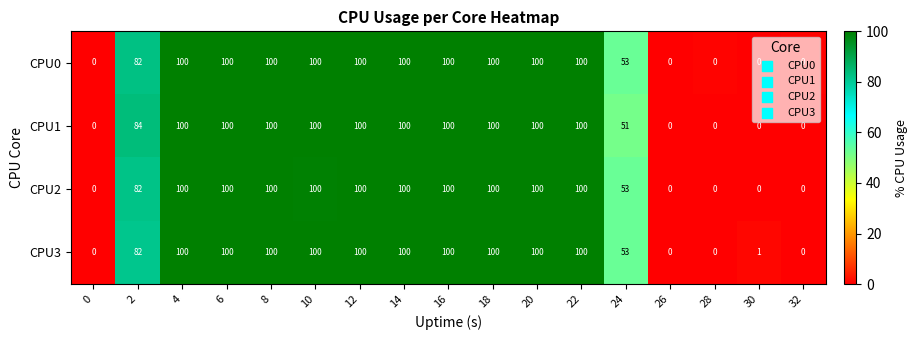

What is the difference between the maximum and minimum values in the CPU0 series?

100